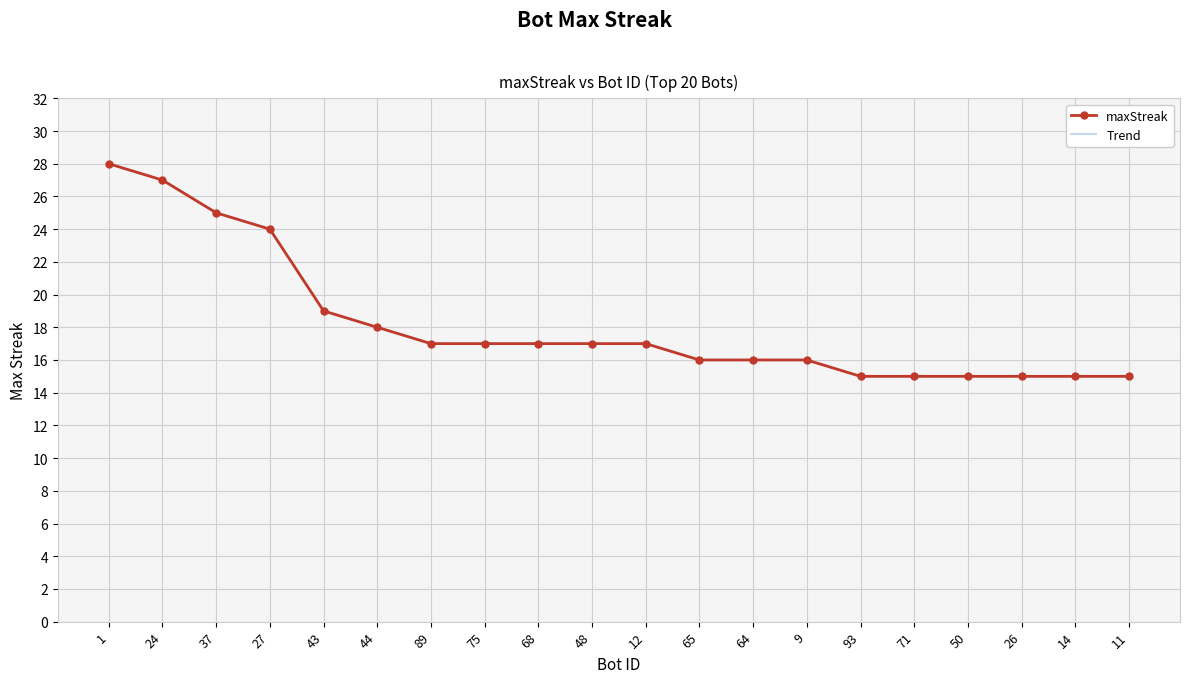

True or false: maxStreak and Trend cross at least once.

False